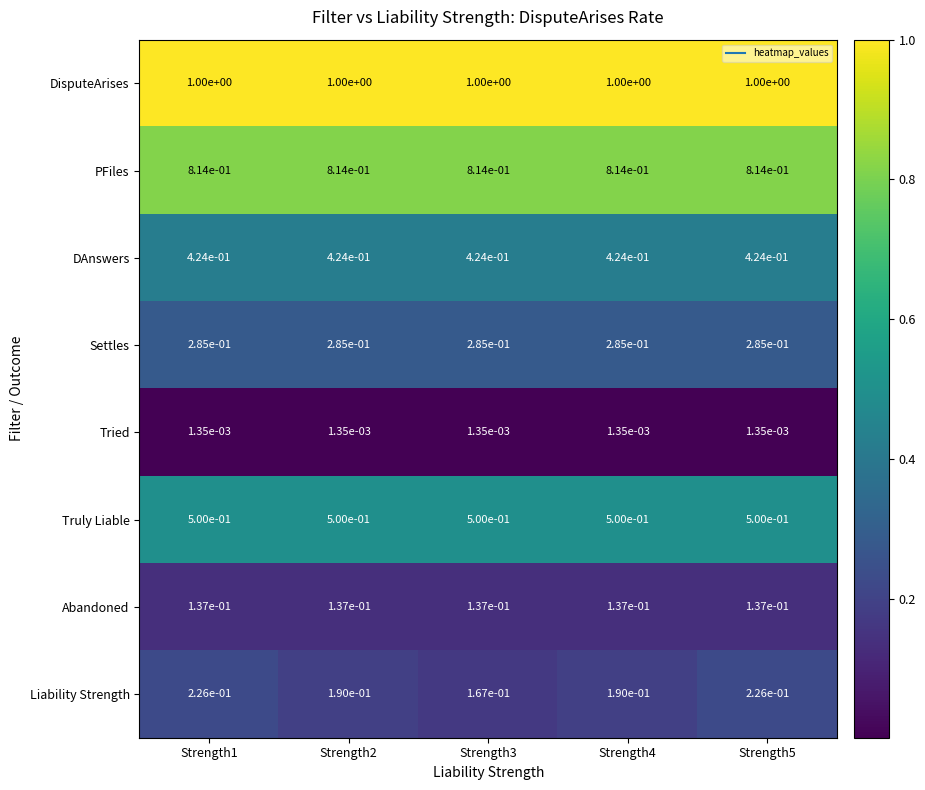

What is the difference between the highest and lowest values at Strength5?

1.0